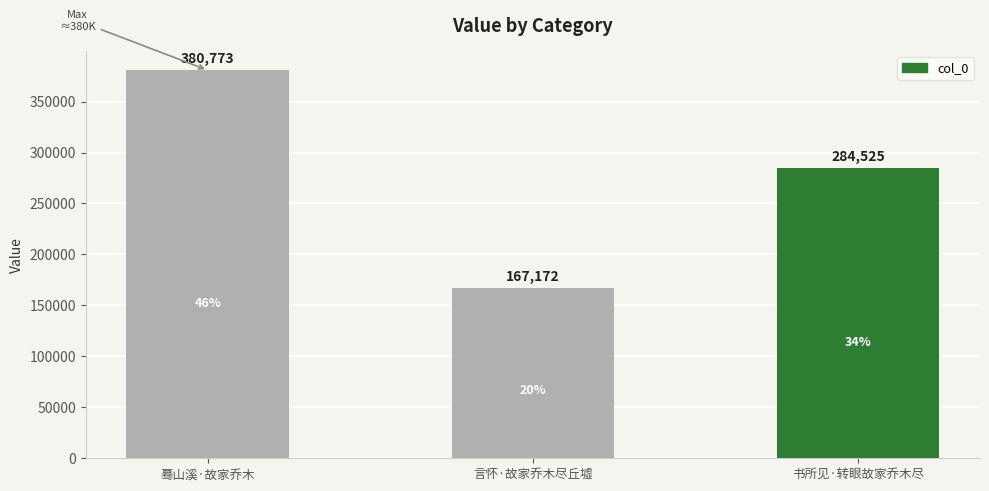

What is the smallest value displayed?

167172